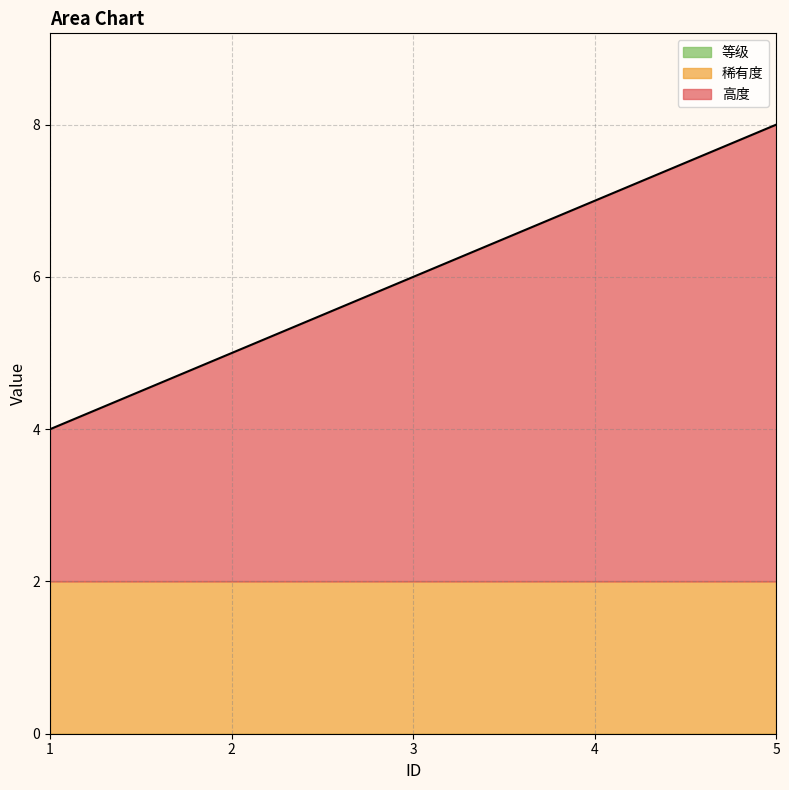

What is the difference between the 高度 values at 3 and 5?

2